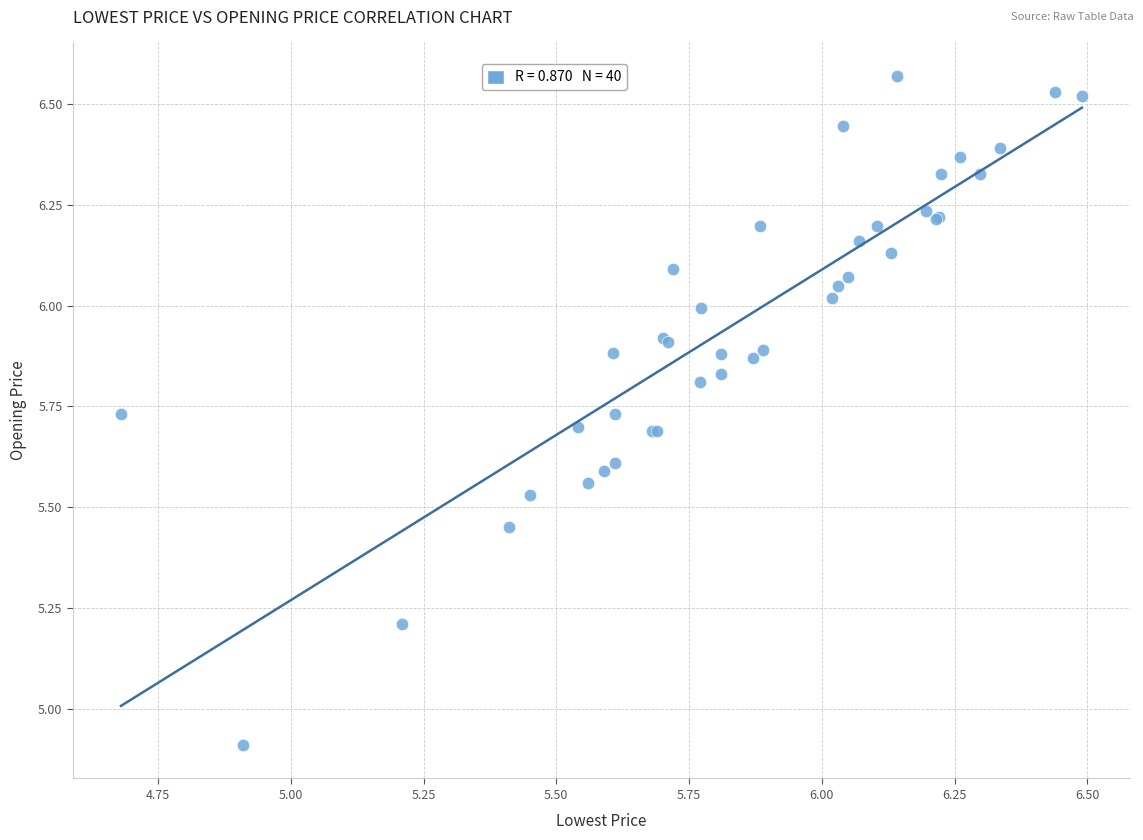

What Y value in the scatter plot is closest to 5?

4.9